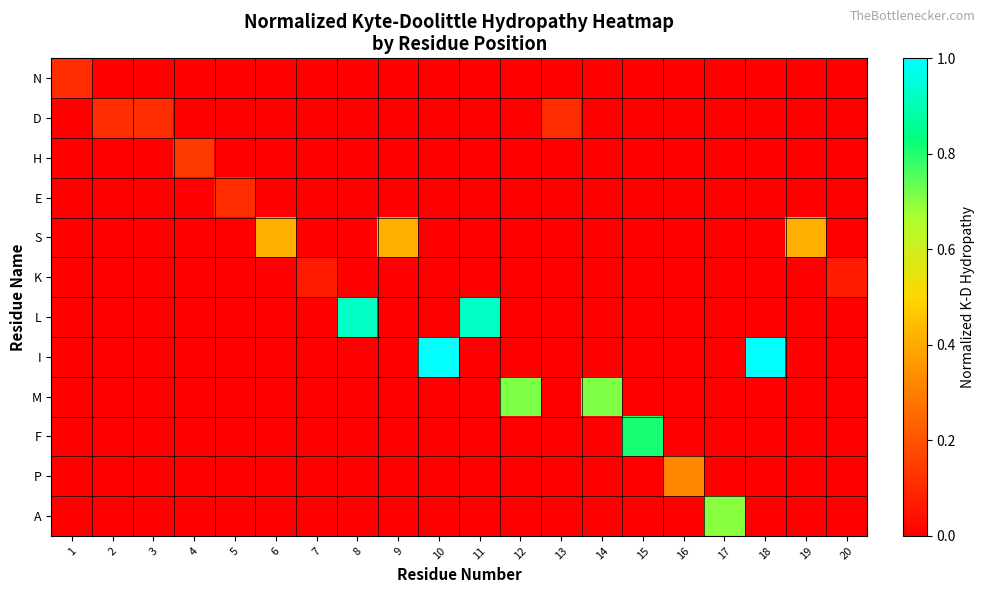

Reading right to left, what are all the values shown in this chart?

N: 20=0.0	19=0.0	18=0.0	17=0.0	16=0.0	15=0.0	14=0.0	13=0.0	12=0.0	11=0.0	10=0.0	9=0.0	8=0.0	7=0.0	6=0.0	5=0.0	4=0.0	3=0.0	2=0.0	1=0.1
D: 20=0.0	19=0.0	18=0.0	17=0.0	16=0.0	15=0.0	14=0.0	13=0.1	12=0.0	11=0.0	10=0.0	9=0.0	8=0.0	7=0.0	6=0.0	5=0.0	4=0.0	3=0.1	2=0.1	1=0.0
H: 20=0.0	19=0.0	18=0.0	17=0.0	16=0.0	15=0.0	14=0.0	13=0.0	12=0.0	11=0.0	10=0.0	9=0.0	8=0.0	7=0.0	6=0.0	5=0.0	4=0.1	3=0.0	2=0.0	1=0.0
E: 20=0.0	19=0.0	18=0.0	17=0.0	16=0.0	15=0.0	14=0.0	13=0.0	12=0.0	11=0.0	10=0.0	9=0.0	8=0.0	7=0.0	6=0.0	5=0.1	4=0.0	3=0.0	2=0.0	1=0.0
S: 20=0.0	19=0.4	18=0.0	17=0.0	16=0.0	15=0.0	14=0.0	13=0.0	12=0.0	11=0.0	10=0.0	9=0.4	8=0.0	7=0.0	6=0.4	5=0.0	4=0.0	3=0.0	2=0.0	1=0.0
K: 20=0.1	19=0.0	18=0.0	17=0.0	16=0.0	15=0.0	14=0.0	13=0.0	12=0.0	11=0.0	10=0.0	9=0.0	8=0.0	7=0.1	6=0.0	5=0.0	4=0.0	3=0.0	2=0.0	1=0.0
L: 20=0.0	19=0.0	18=0.0	17=0.0	16=0.0	15=0.0	14=0.0	13=0.0	12=0.0	11=0.9	10=0.0	9=0.0	8=0.9	7=0.0	6=0.0	5=0.0	4=0.0	3=0.0	2=0.0	1=0.0
I: 20=0.0	19=0.0	18=1.0	17=0.0	16=0.0	15=0.0	14=0.0	13=0.0	12=0.0	11=0.0	10=1.0	9=0.0	8=0.0	7=0.0	6=0.0	5=0.0	4=0.0	3=0.0	2=0.0	1=0.0
M: 20=0.0	19=0.0	18=0.0	17=0.0	16=0.0	15=0.0	14=0.7	13=0.0	12=0.7	11=0.0	10=0.0	9=0.0	8=0.0	7=0.0	6=0.0	5=0.0	4=0.0	3=0.0	2=0.0	1=0.0
F: 20=0.0	19=0.0	18=0.0	17=0.0	16=0.0	15=0.8	14=0.0	13=0.0	12=0.0	11=0.0	10=0.0	9=0.0	8=0.0	7=0.0	6=0.0	5=0.0	4=0.0	3=0.0	2=0.0	1=0.0
P: 20=0.0	19=0.0	18=0.0	17=0.0	16=0.3	15=0.0	14=0.0	13=0.0	12=0.0	11=0.0	10=0.0	9=0.0	8=0.0	7=0.0	6=0.0	5=0.0	4=0.0	3=0.0	2=0.0	1=0.0
A: 20=0.0	19=0.0	18=0.0	17=0.7	16=0.0	15=0.0	14=0.0	13=0.0	12=0.0	11=0.0	10=0.0	9=0.0	8=0.0	7=0.0	6=0.0	5=0.0	4=0.0	3=0.0	2=0.0	1=0.0